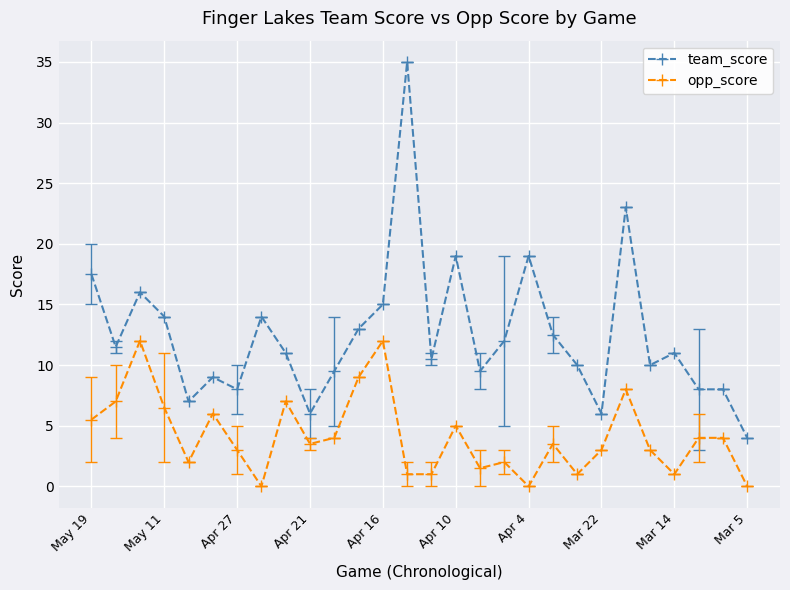

Rank the series by their average value, from highest to lowest.

team_score, opp_score